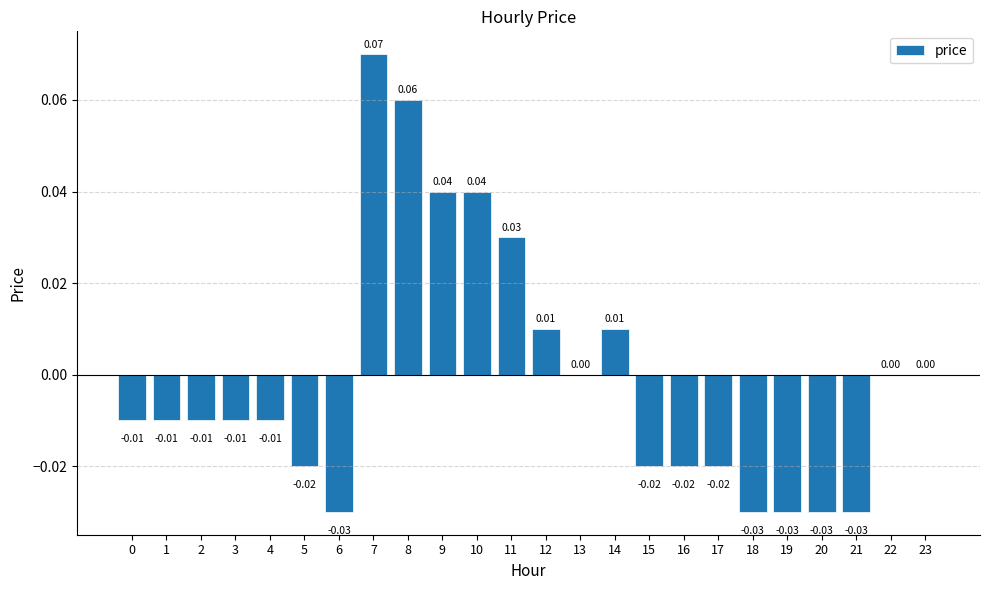

At which label does the data first exceed 0?

7